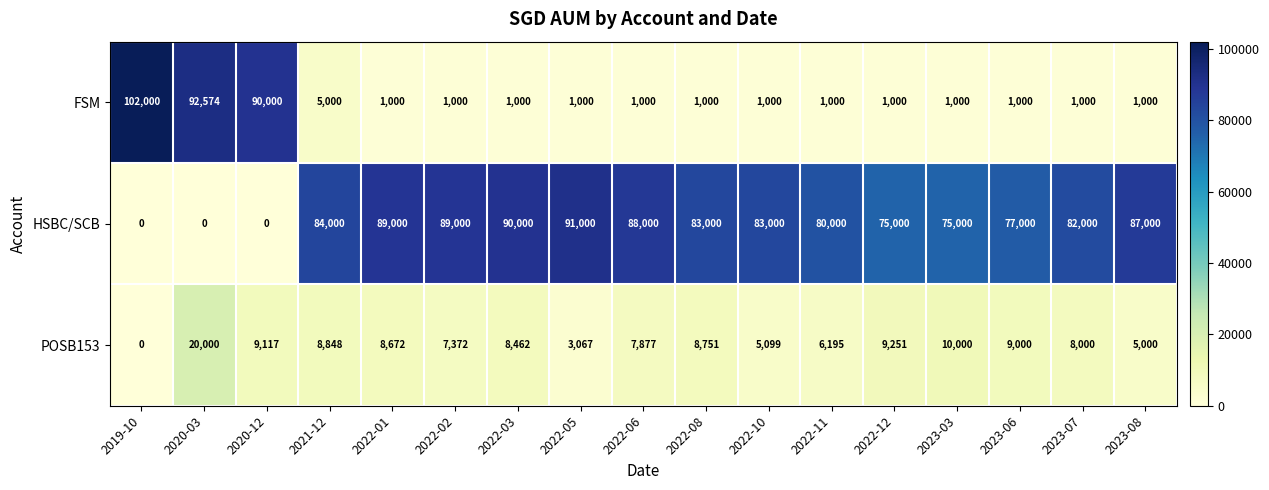

Which category has the highest value across all series?

2019-10